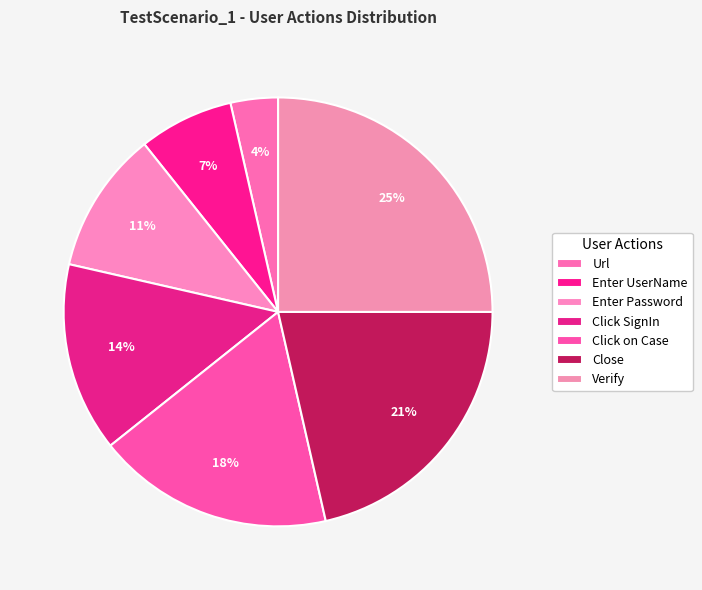

Count the number of slices in the pie.

7